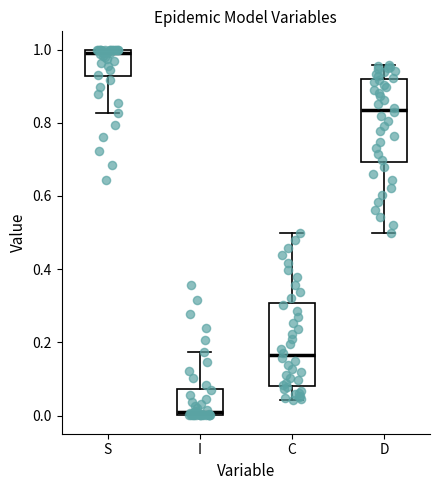

Reading left to right, transcribe this box plot: for each box, give where its median line is, the range the box spans, and where its two whiskers end, as read against the y-axis. The values are not printed on the chart, so give them approximately, as read against the axis.

S: median 1.00 (just below the box's upper edge), box 0.92 to 1.00, whiskers 0.82 to 1.00
I: median 0.00 (just above the box's lower edge), box 0.00 to 0.08, whiskers 0.00 to 0.18
C: median 0.16, box 0.08 to 0.30, whiskers 0.04 to 0.50
D: median 0.84, box 0.70 to 0.92, whiskers 0.50 to 0.96